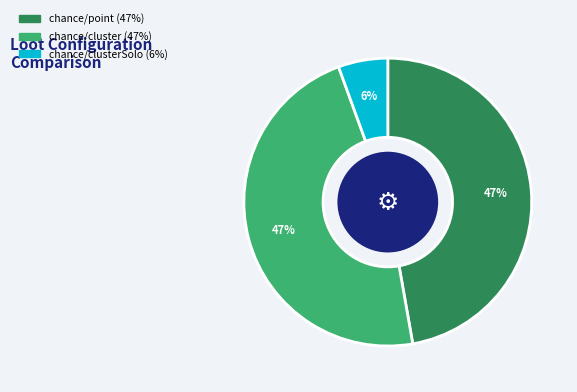

To the nearest percent, what is the average slice percentage?

33%